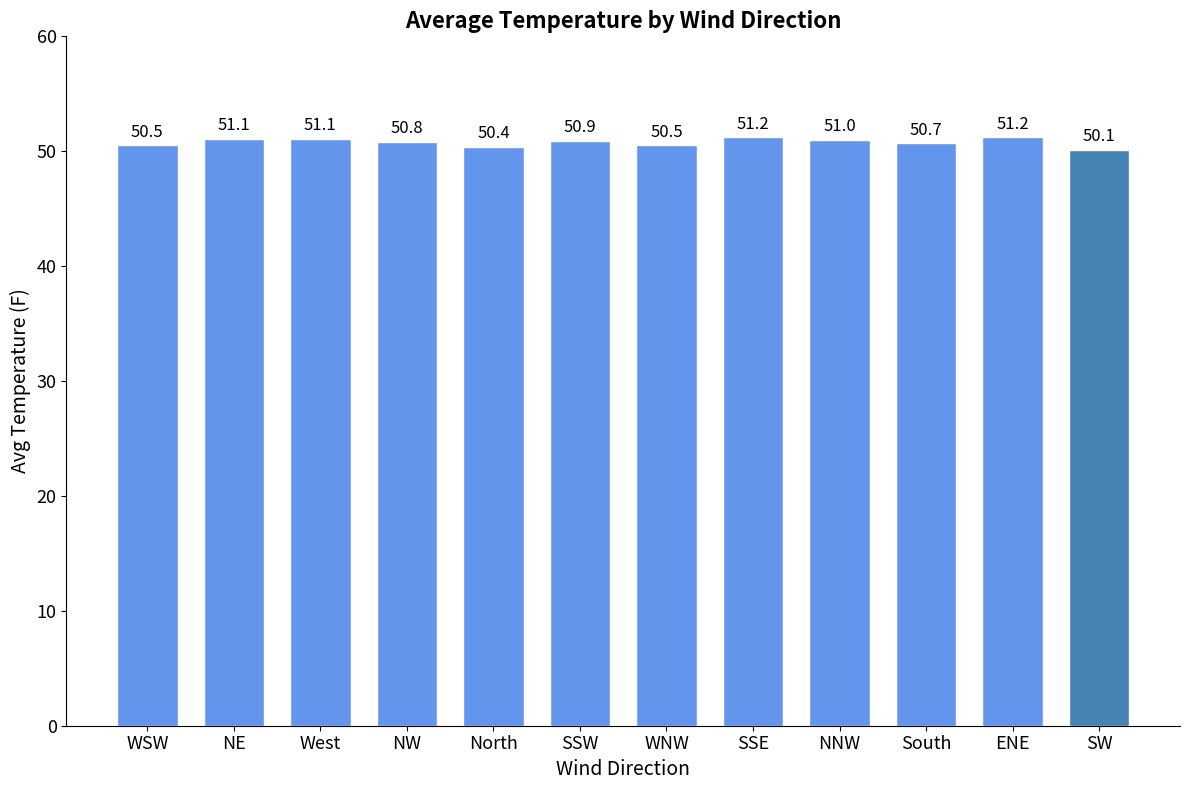

The chart shows a value of 51.2 at SSE. True or false?

True